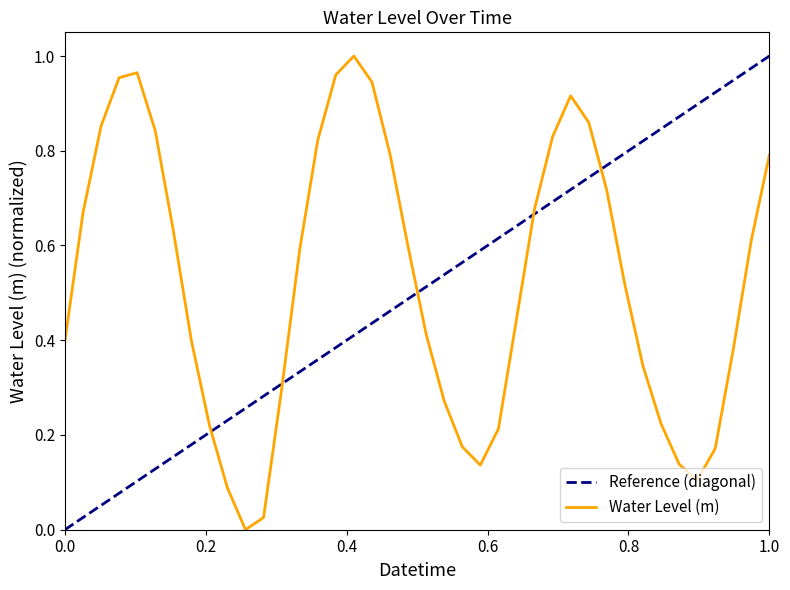

The chart shows a value of 0.5 at 2025-09-14 09:00. True or false?

False